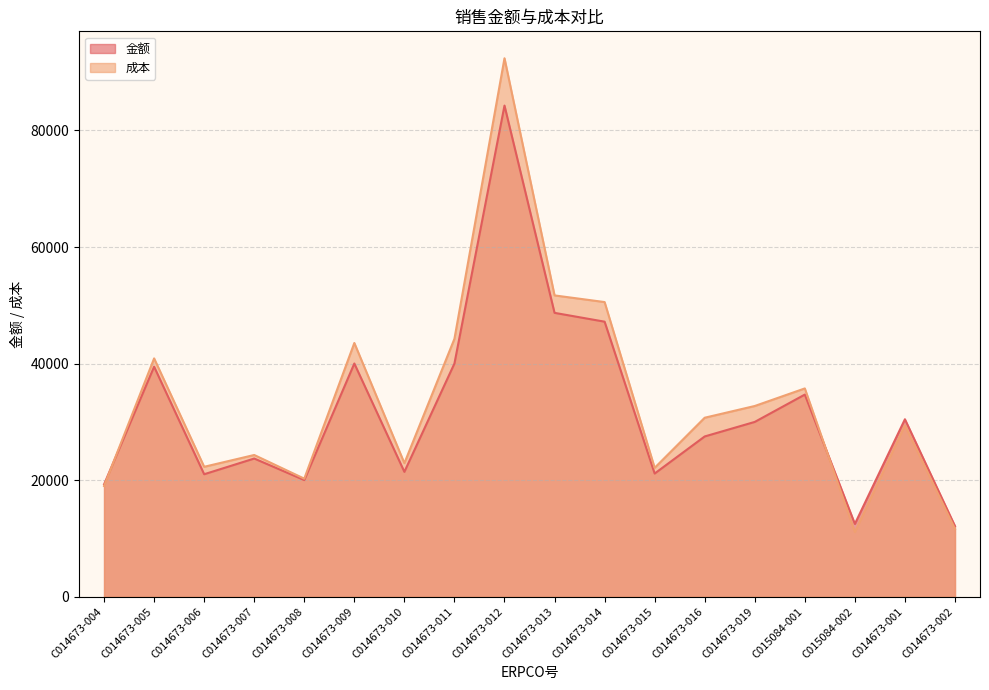

Which series has the largest range (max minus min)?

成本